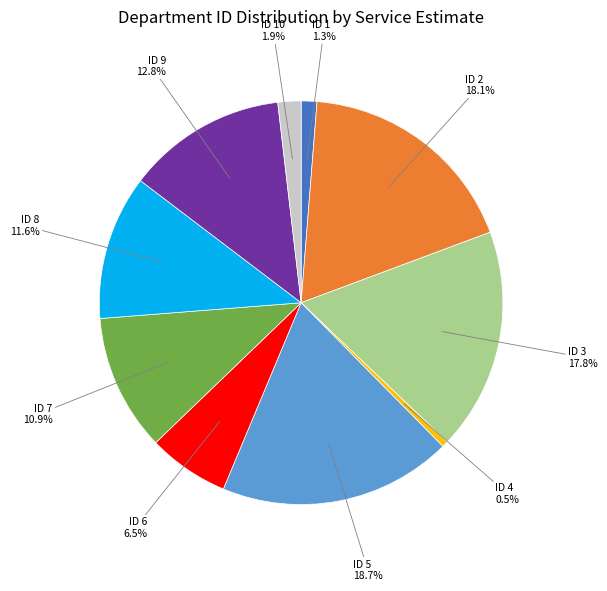

Is there a majority slice in this chart?

No